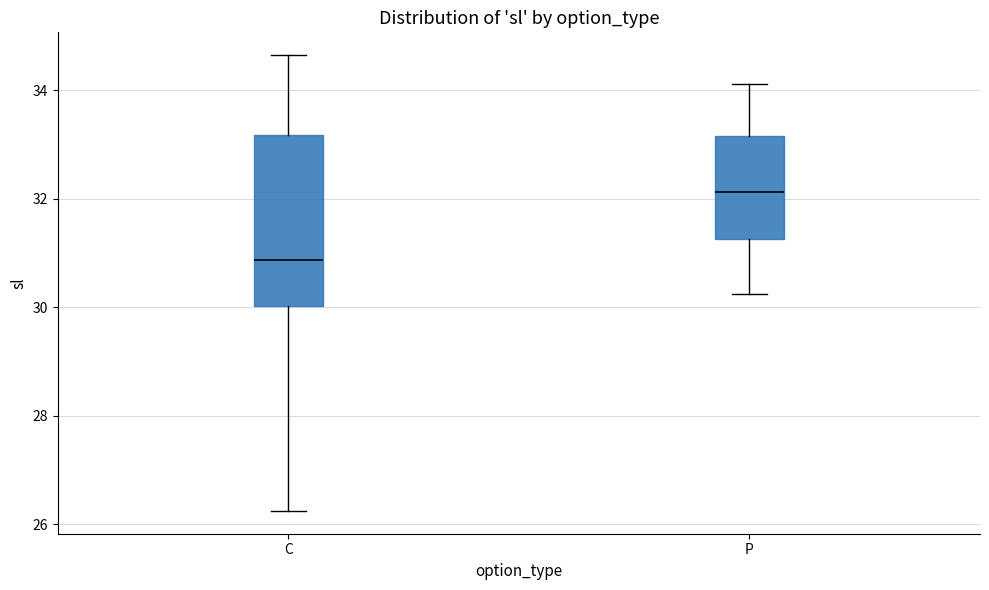

Comparing the boxes themselves (not the whiskers), which one is the tallest?

C